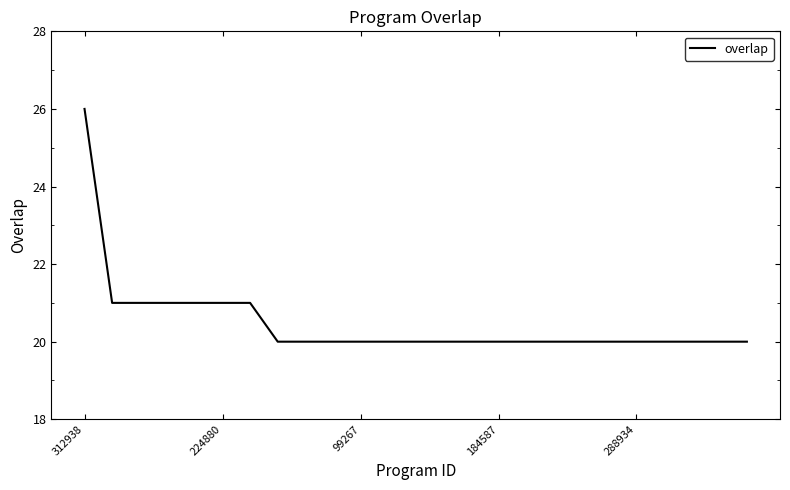

What is the minimum value shown in the chart?

20